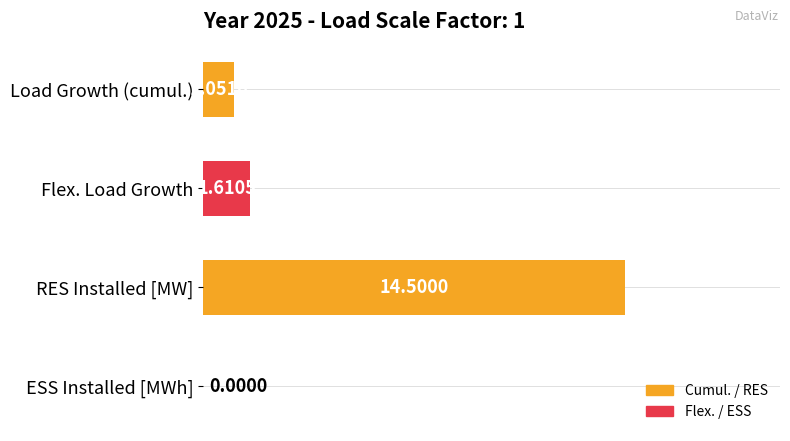

At which label is the value closest to 7?

Flex. Load Growth